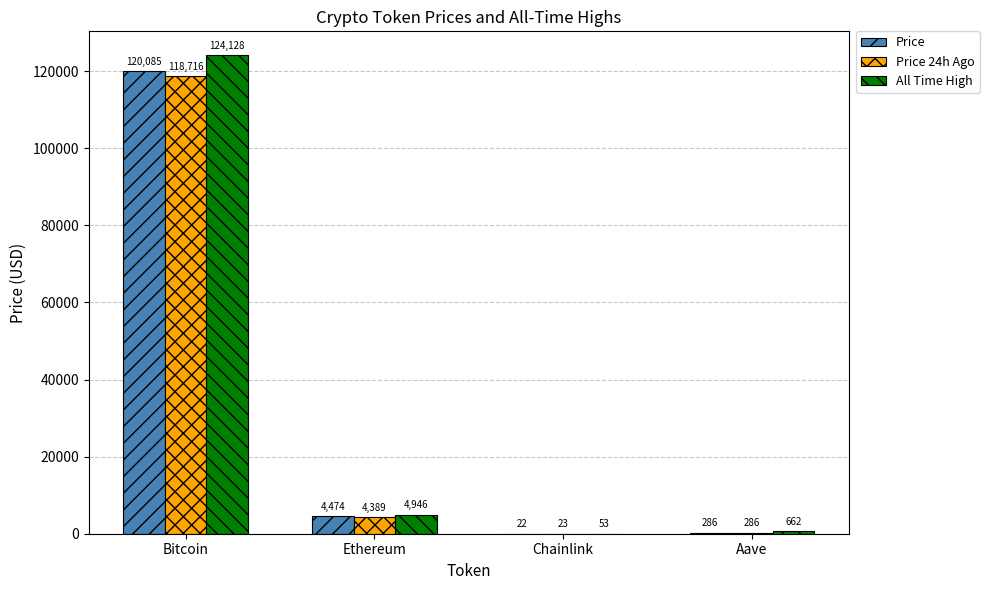

What is the maximum value for Price?

120085.0